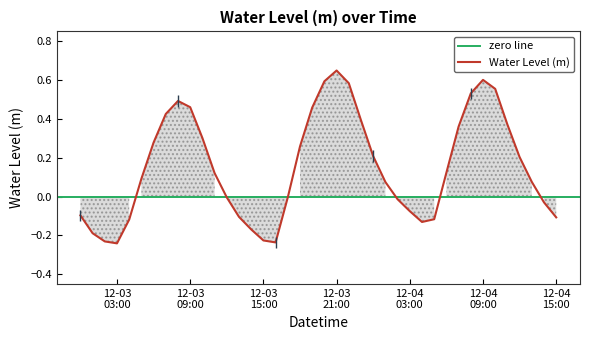

How many values are below zero?

17